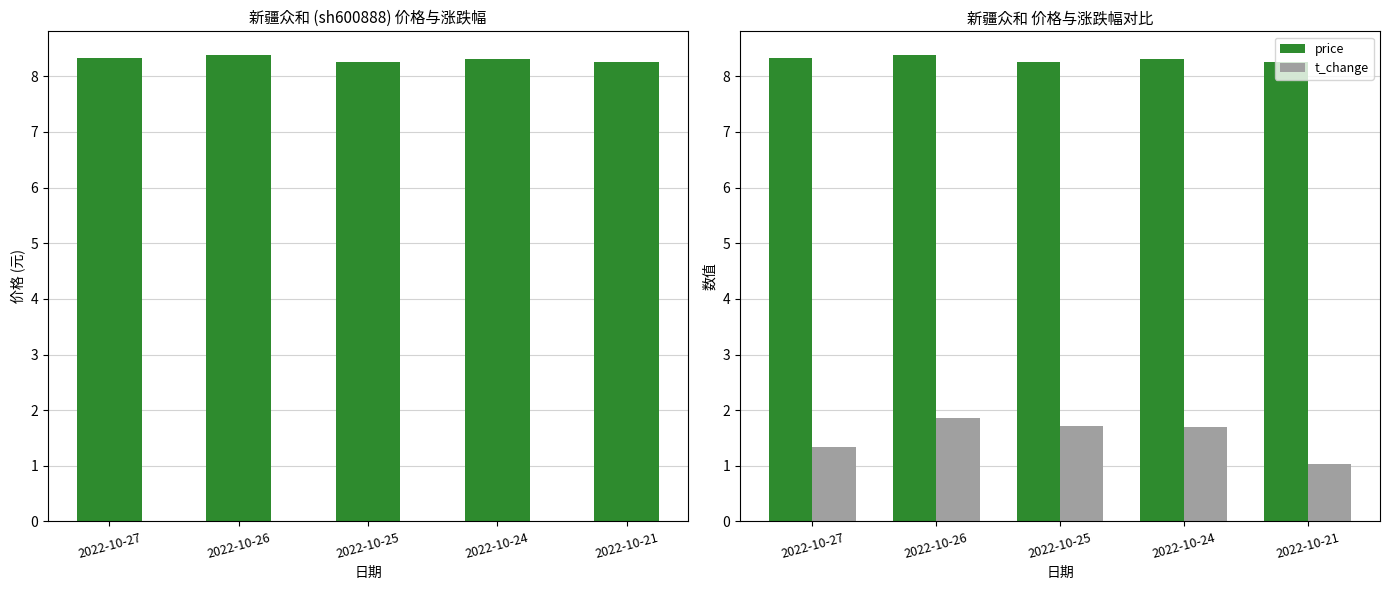

What is the sum of the price values at 2022-10-27 and 2022-10-24?

16.6